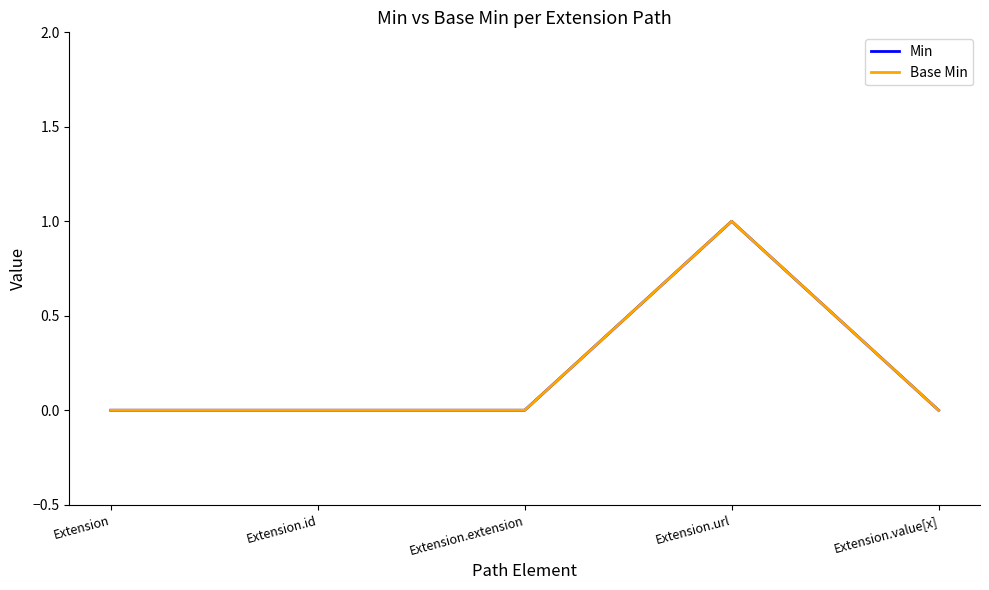

Which has a higher value, Extension.value[x] or Extension.id?

Extension.value[x]